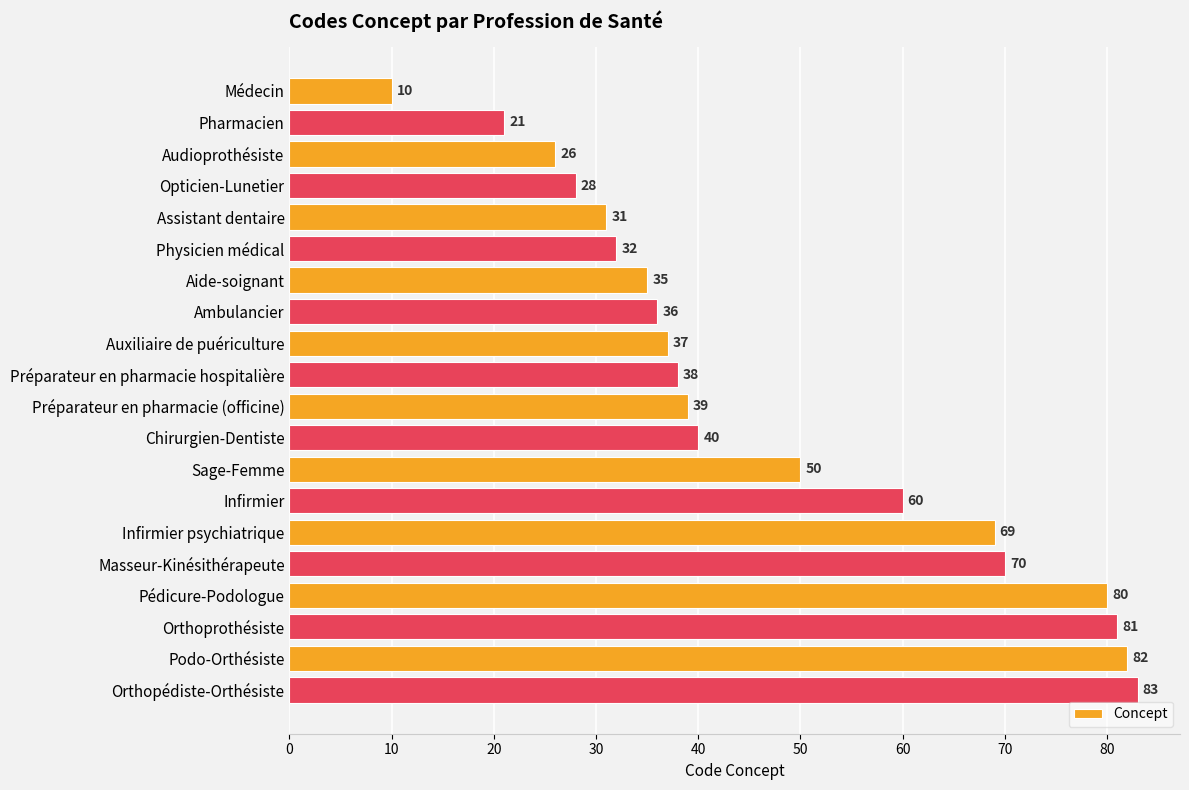

Reading bottom to top, what are all the values shown in this chart?

Orthopédiste-Orthésiste=83	Podo-Orthésiste=82	Orthoprothésiste=81	Pédicure-Podologue=80	Masseur-Kinésithérapeute=70	Infirmier psychiatrique=69	Infirmier=60	Sage-Femme=50	Chirurgien-Dentiste=40	Préparateur en pharmacie (officine)=39	Préparateur en pharmacie hospitalière=38	Auxiliaire de puériculture=37	Ambulancier=36	Aide-soignant=35	Physicien médical=32	Assistant dentaire=31	Opticien-Lunetier=28	Audioprothésiste=26	Pharmacien=21	Médecin=10